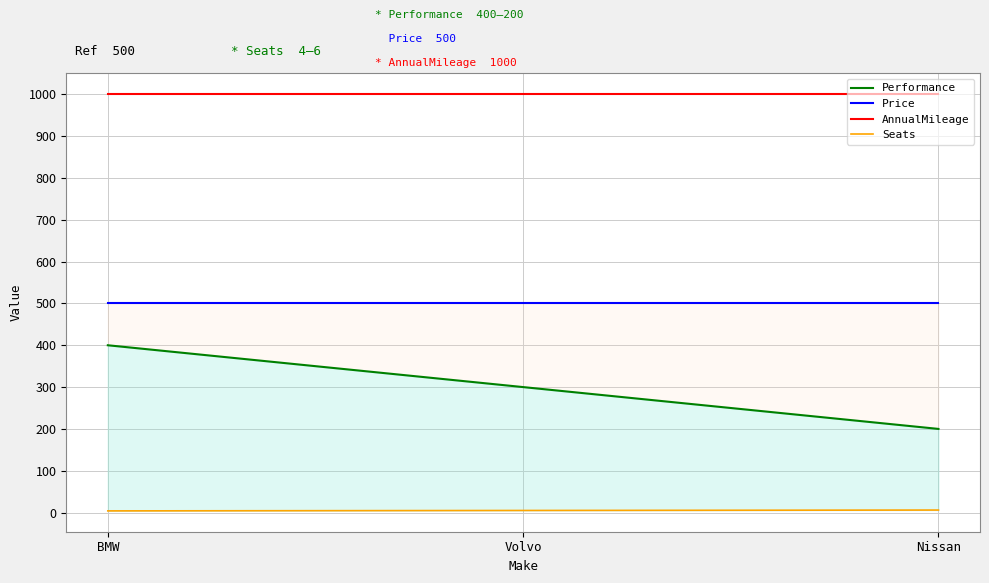

Reading left to right, transcribe all the data shown in this chart.

Performance: BMW=400	Volvo=300	Nissan=200
Price: BMW=500	Volvo=500	Nissan=500
AnnualMileage: BMW=1000	Volvo=1000	Nissan=1000
Seats: BMW=4	Volvo=5	Nissan=6